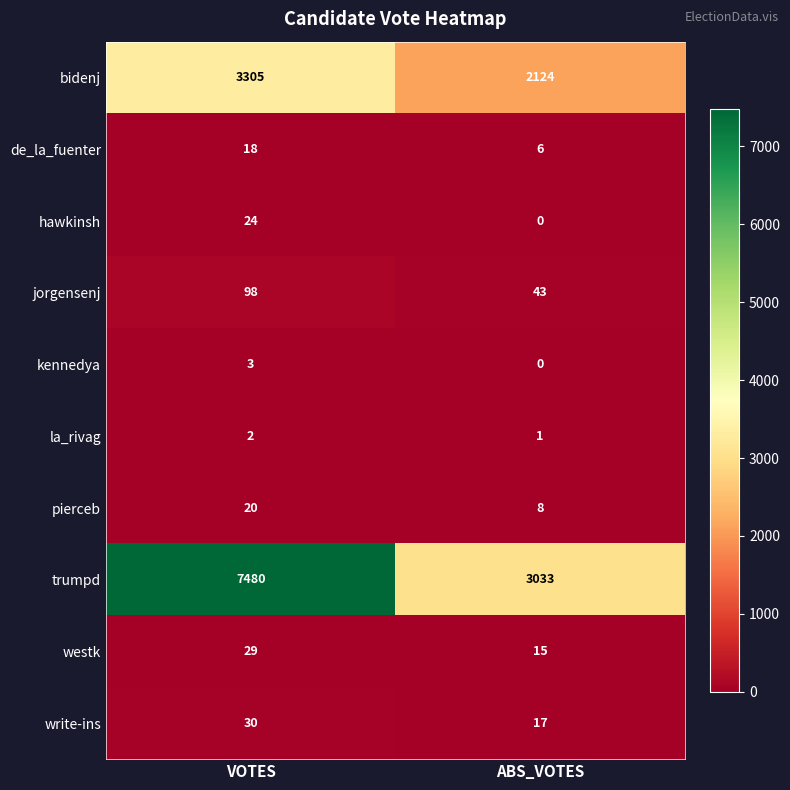

True or false: jorgensenj has a value of 34 at VOTES.

False